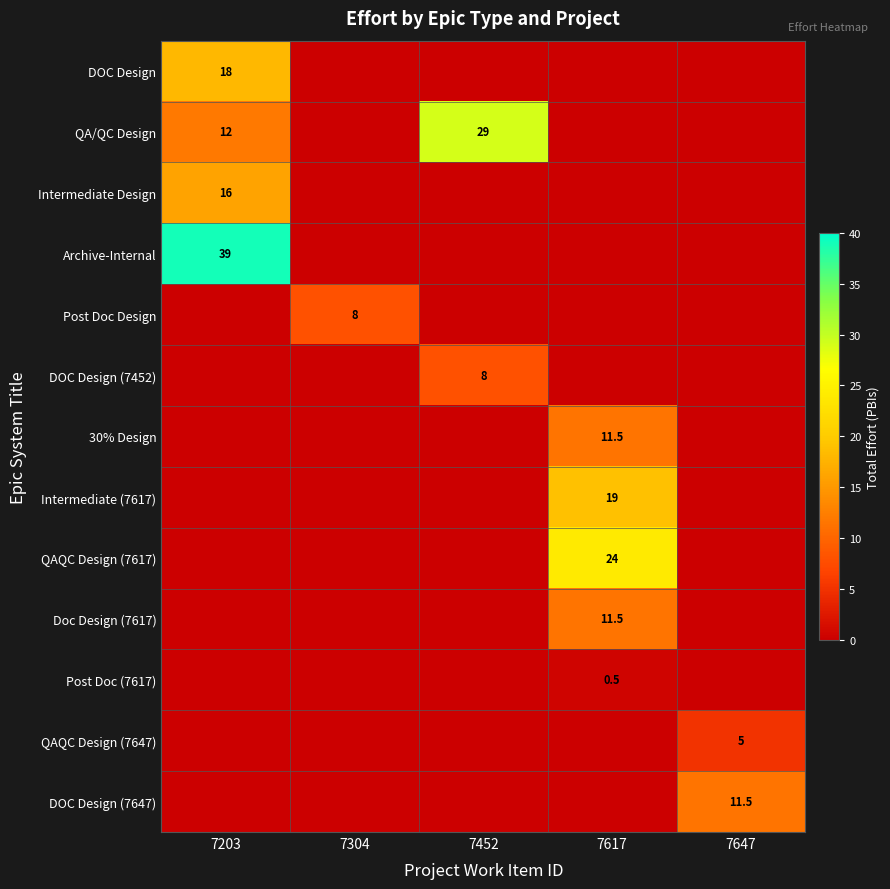

The Post Doc (7617) series shows 0.5 at 7617. True or false?

True